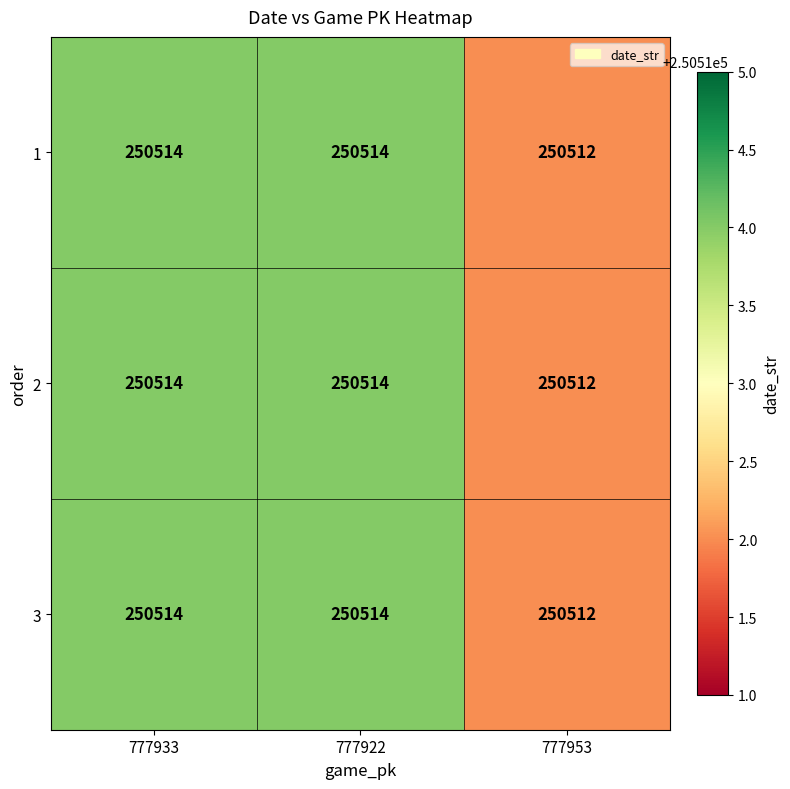

Reading right to left, transcribe all the data shown in this chart.

1: 777953=250512	777922=250514	777933=250514
2: 777953=250512	777922=250514	777933=250514
3: 777953=250512	777922=250514	777933=250514